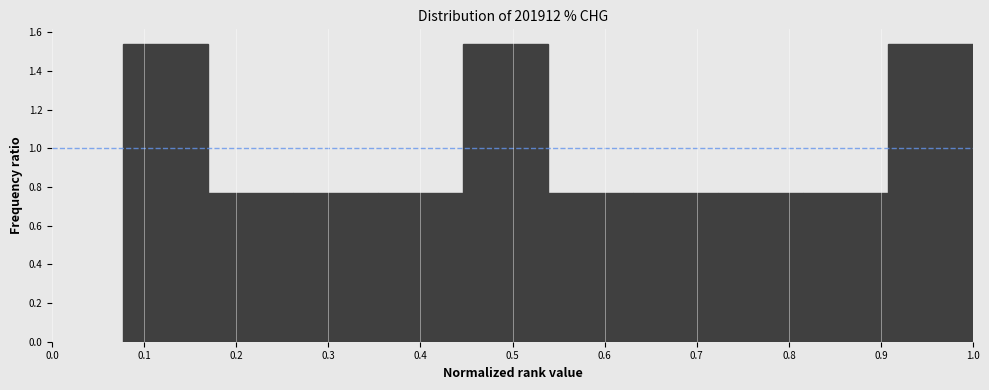

Reading left to right, transcribe this chart: for each bar, give the range it covers on the x-axis and its height. Neither the bar edges nor the heights are printed on the chart, so give them approximately, as read against the axes.

0.08 to 0.17: 1.54
0.17 to 0.26: 0.76
0.26 to 0.35: 0.76
0.35 to 0.45: 0.76
0.45 to 0.54: 1.54
0.54 to 0.63: 0.76
0.63 to 0.72: 0.76
0.72 to 0.82: 0.76
0.82 to 0.91: 0.76
0.91 to 1.00: 1.54